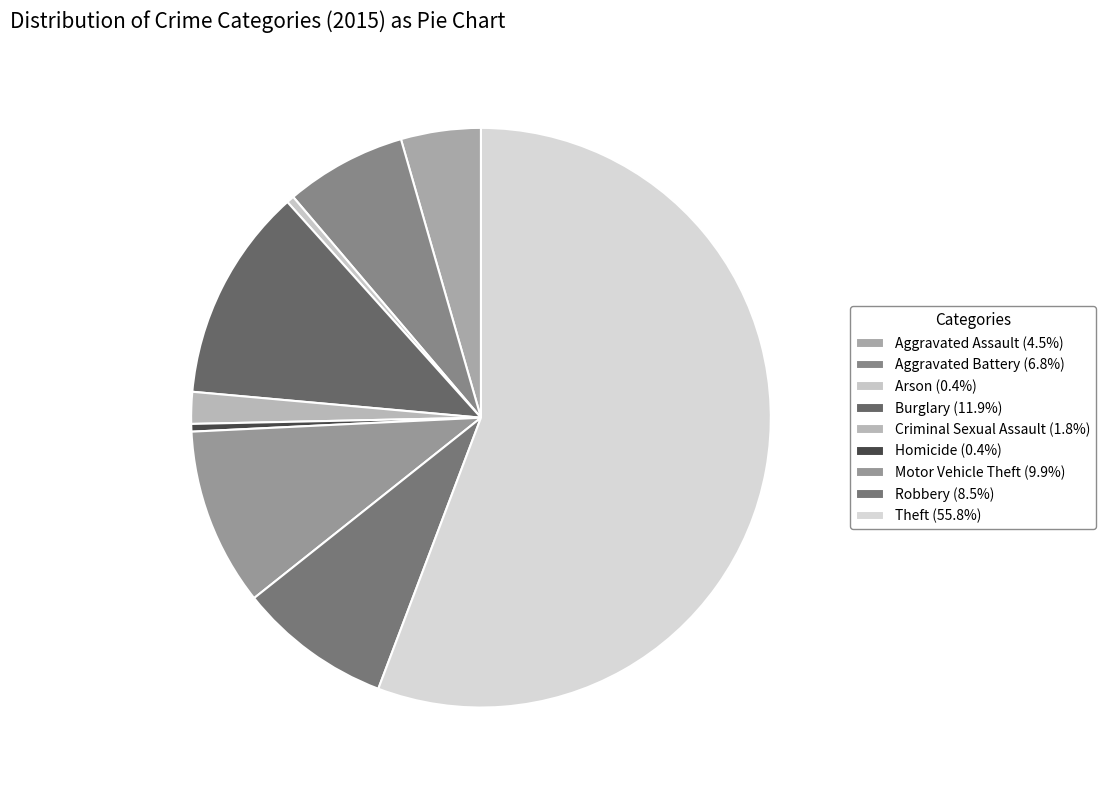

Count the number of slices in the pie.

9